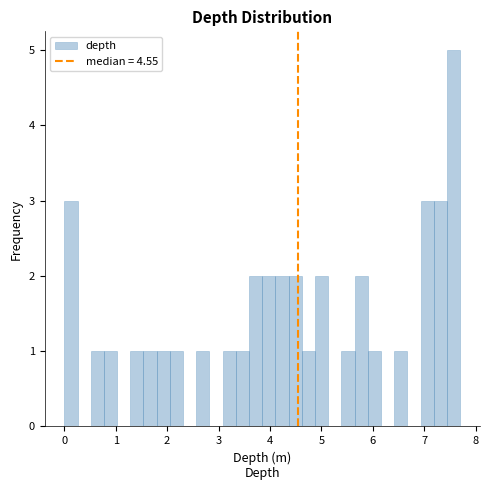

Around what value on the x-axis is the tallest bar? Give the approximate position of its centre, as read against the axis.

7.6